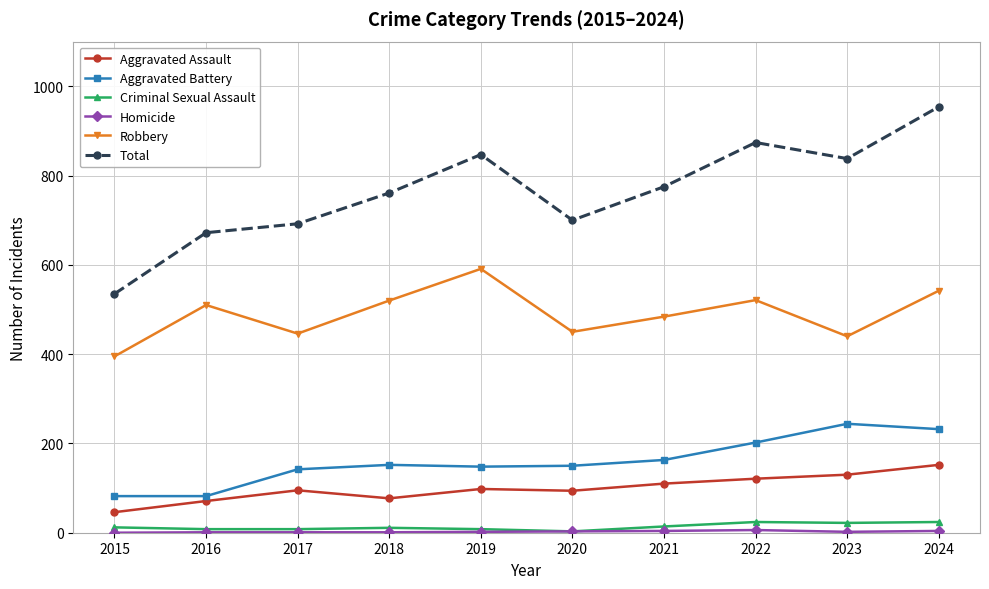

How many values in the Aggravated Assault series are below 98?

5